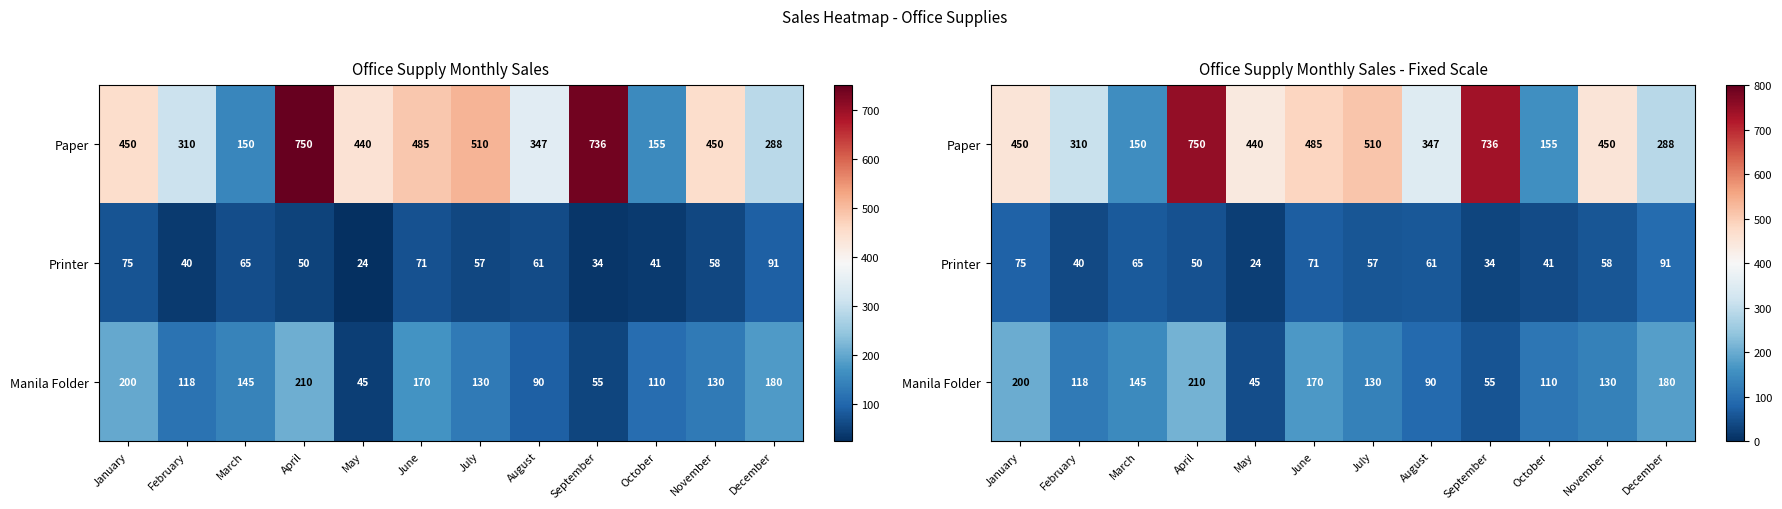

At which category is the sum across all series the highest?

April